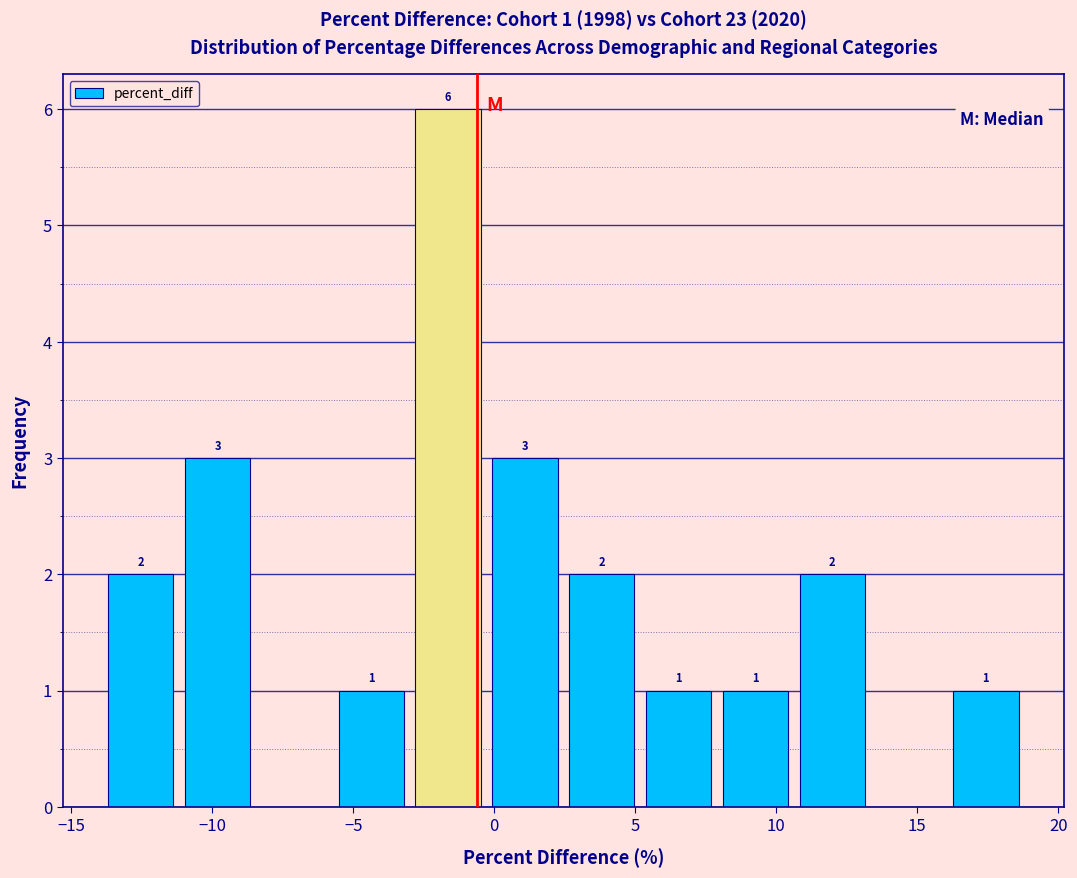

Over which range of the x-axis is the bar tallest?

-3.0 to -0.5